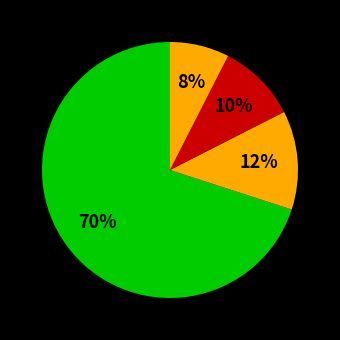

Count the number of slices in the pie.

4